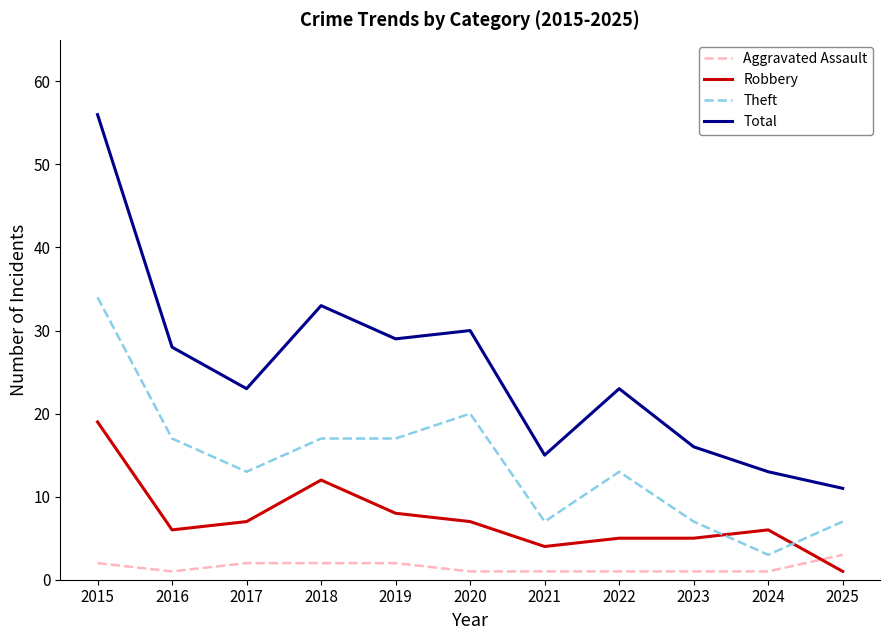

What is the spread (max minus min) of values at 2023?

15